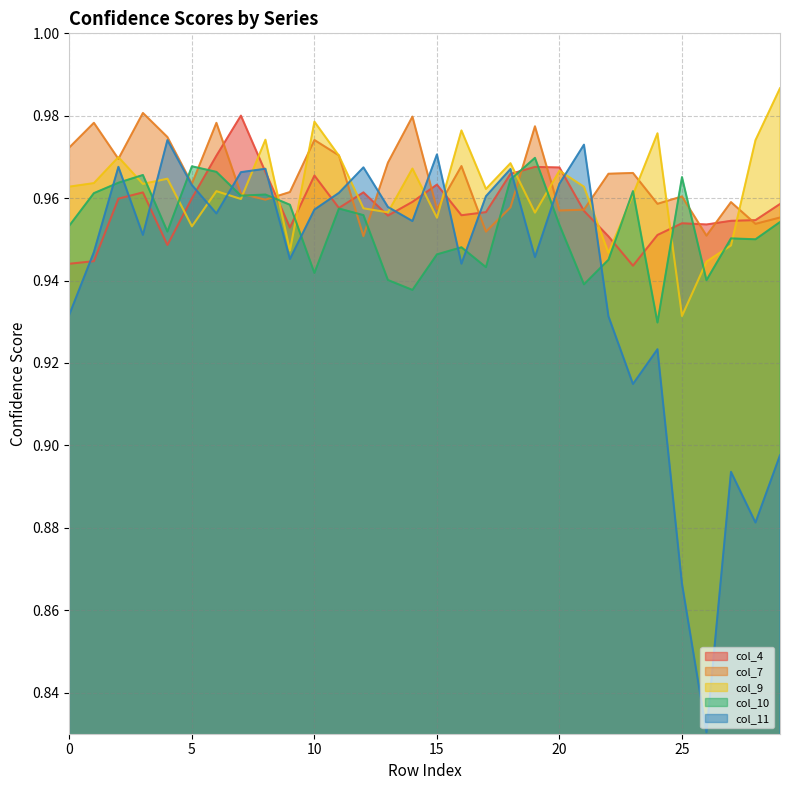

What is the maximum value for col_4?

1.0